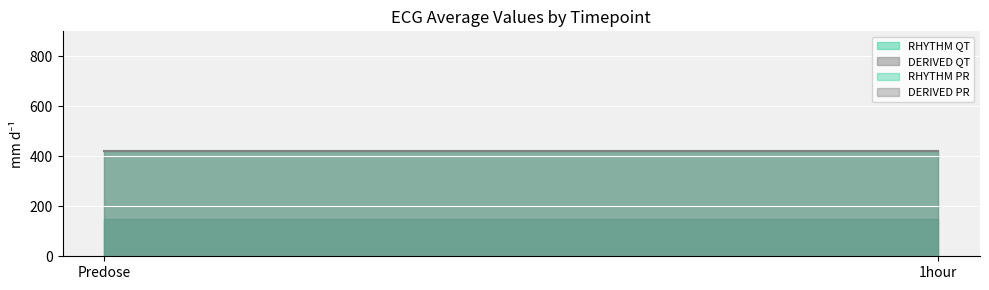

At which label is QT closest to 420?

Predose_RHYTHM